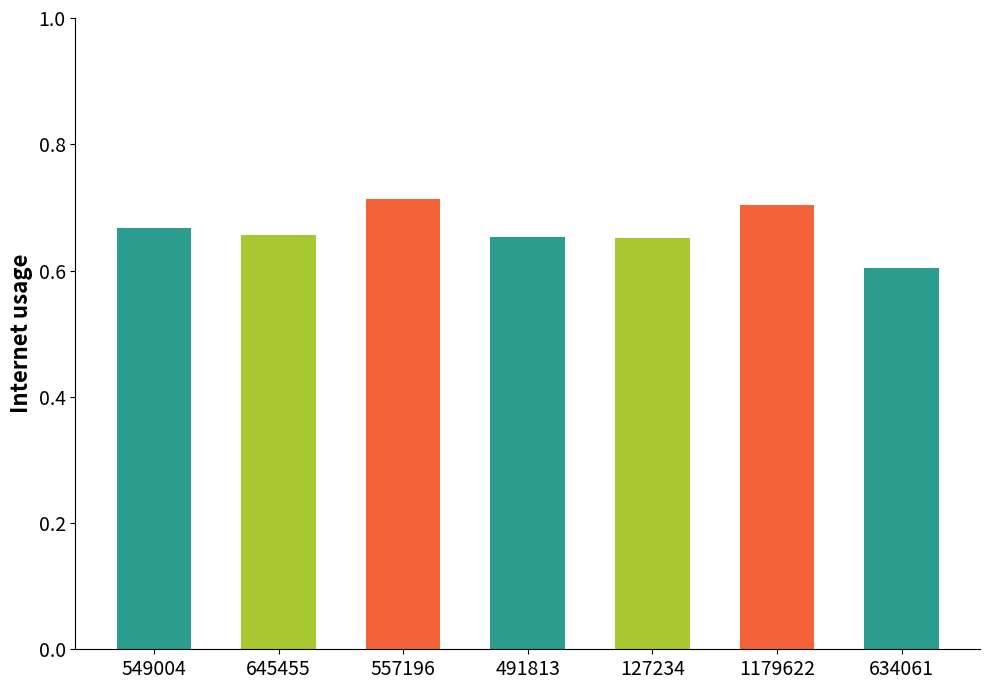

Count the number of categories in the chart.

7